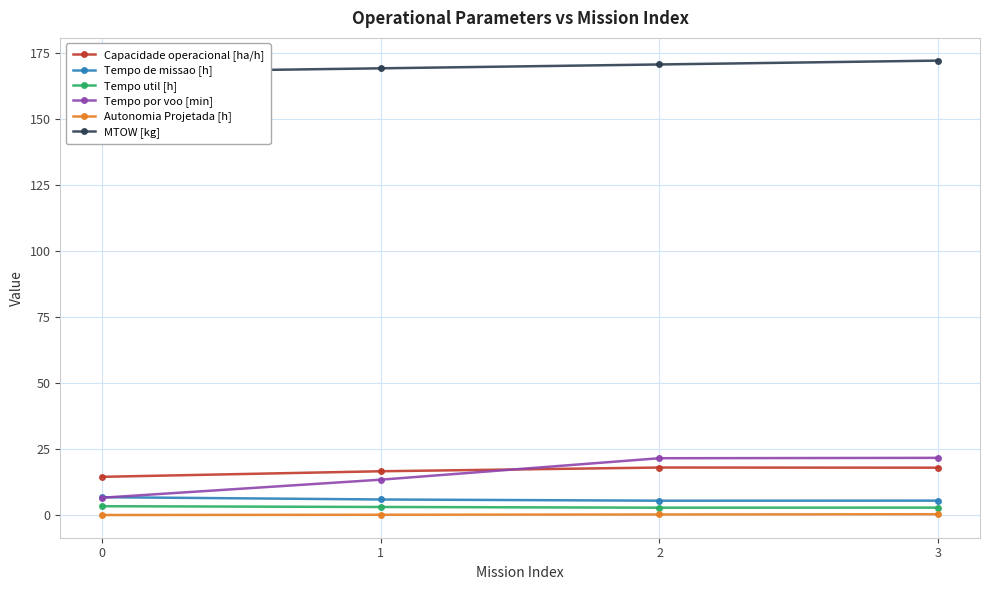

Where do Capacidade operacional [ha/h] and Tempo por voo [min] first cross each other?

1 and 2